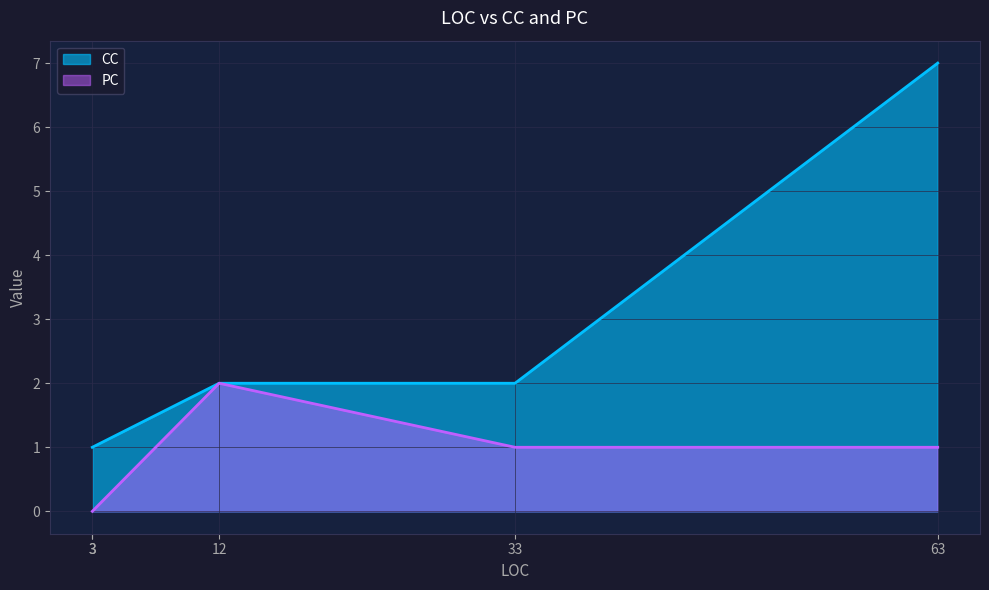

The value of CC at 33 is 2. True or false?

True